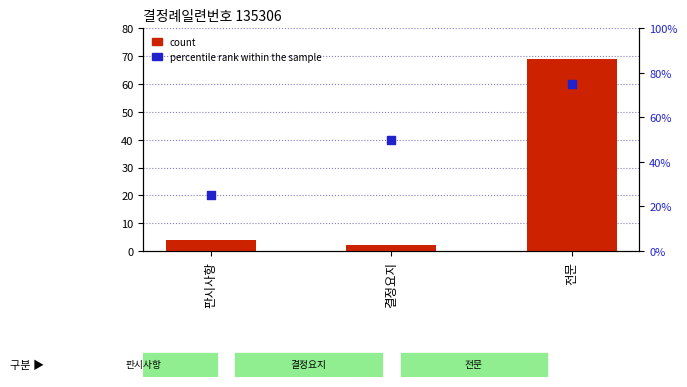

Which series reaches the minimum Y coordinate?

count